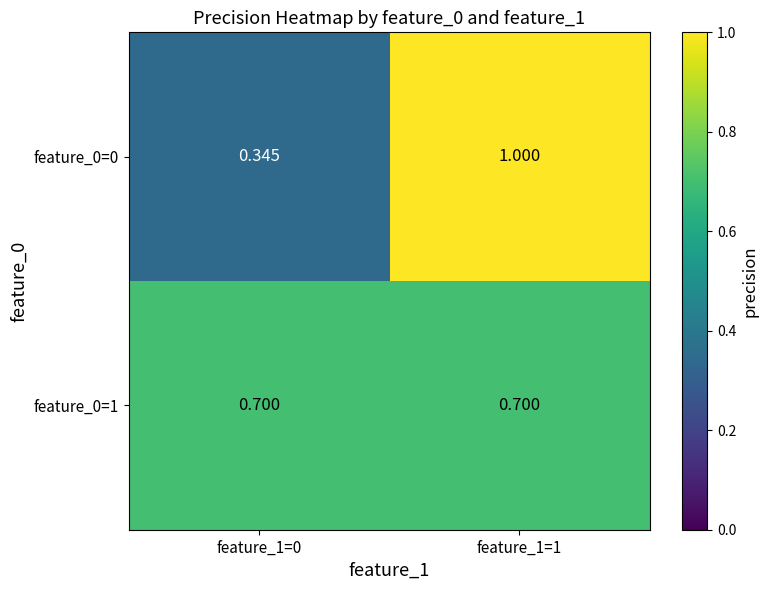

Is the value of feature_0=1 at feature_1=1 greater than the value of feature_0=0 at feature_1=0?

Yes